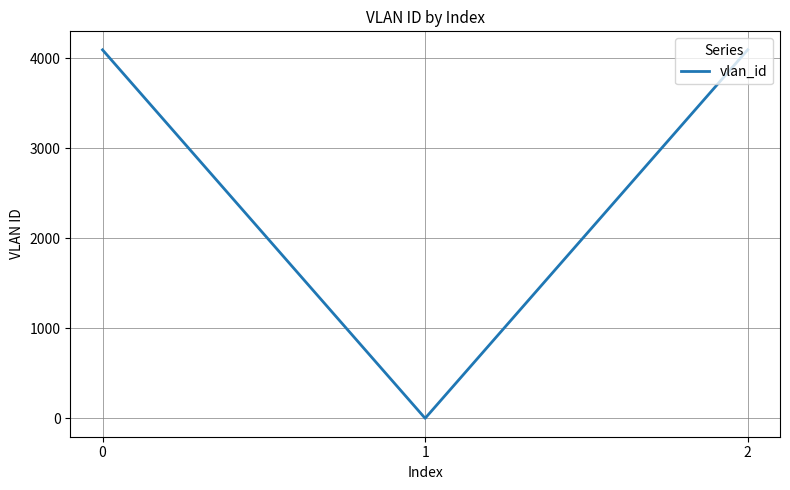

The chart shows a value of 4094 at 0. True or false?

True